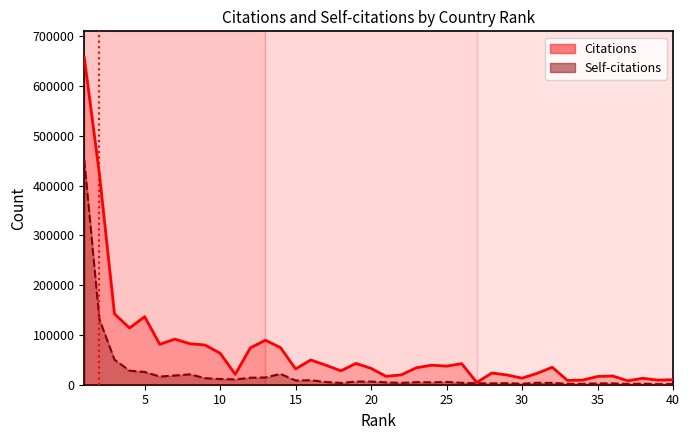

Reading left to right, extract all data points from this chart.

Citations: 1=657544	2=424044	3=142349	4=113982	5=136768	6=81238	7=91619	8=82336	9=79802	10=63253	11=20900	12=74042	13=89435	14=74488	15=31842	16=49730	17=39302	18=27946	19=42862	20=32859	21=16737	22=19872	23=34032	24=39262	25=37398	26=42348	27=4596	28=23526	29=19649	30=13201	31=22905	32=35073	33=8747	34=9251	35=16579	36=17610	37=7880	38=12922	39=9196	40=10042
Self-citations: 1=451437	2=131780	3=50481	4=28130	5=25687	6=16454	7=18548	8=20876	9=13230	10=11434	11=10599	12=14024	13=14571	14=21759	15=8496	16=9033	17=5470	18=3571	19=6357	20=6305	21=4768	22=3698	23=5213	24=4798	25=5594	26=3850	27=2893	28=2733	29=3152	30=1952	31=3916	32=3706	33=1963	34=1880	35=2602	36=2731	37=1564	38=2150	39=1113	40=1434